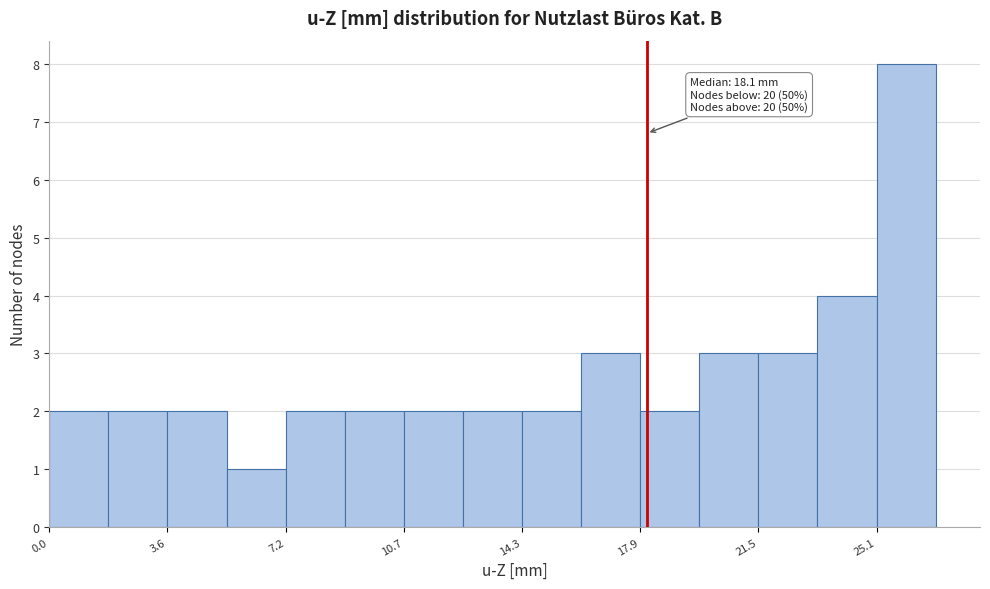

Read against the x-axis, roughly where is the centre of the tallest bar?

26.0